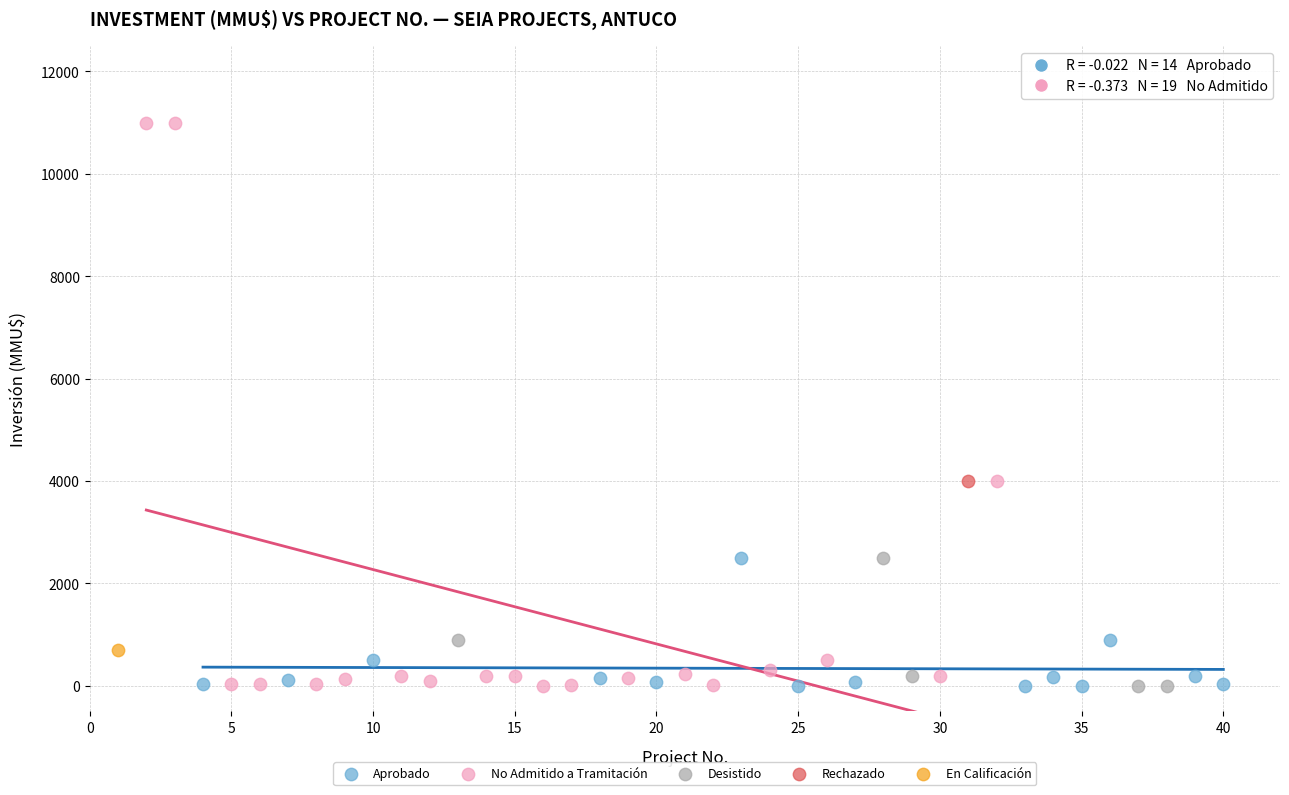

What are all the series names shown in the legend?

Aprobado, No Admitido a Tramitación, Desistido, Rechazado, En Calificación